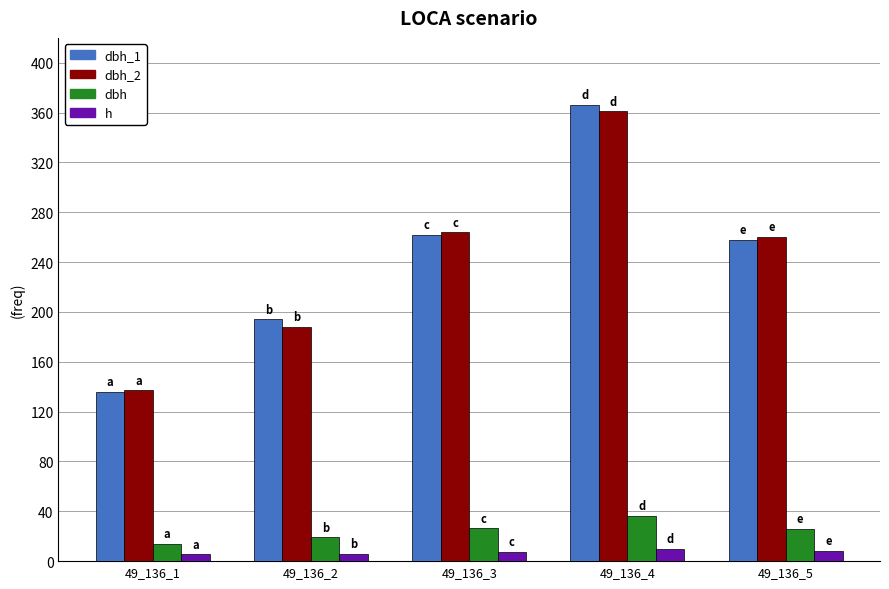

Between 49_136_4 and 49_136_5, which series saw the biggest shift?

dbh_1